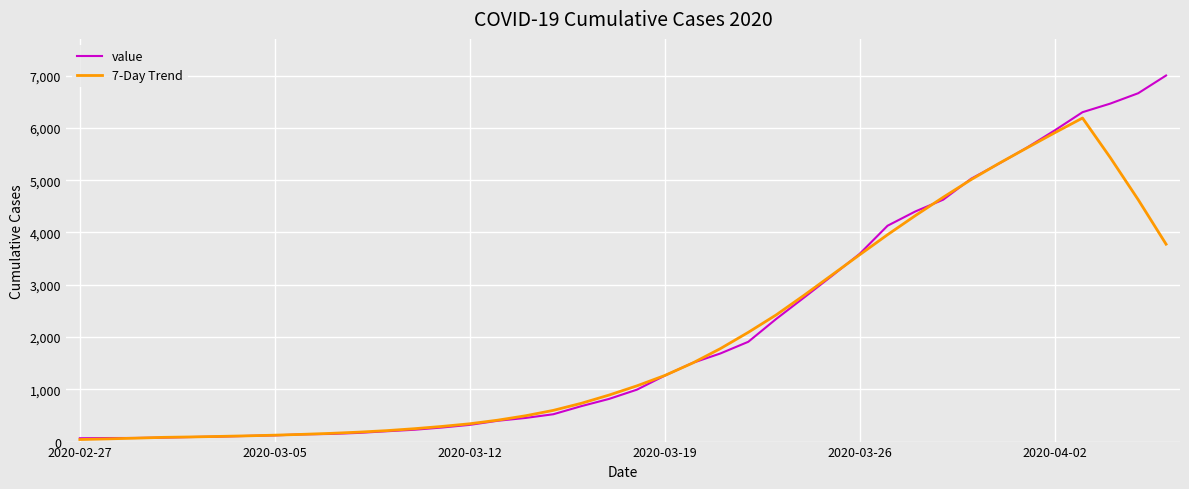

What is the greatest value displayed?

7003.0